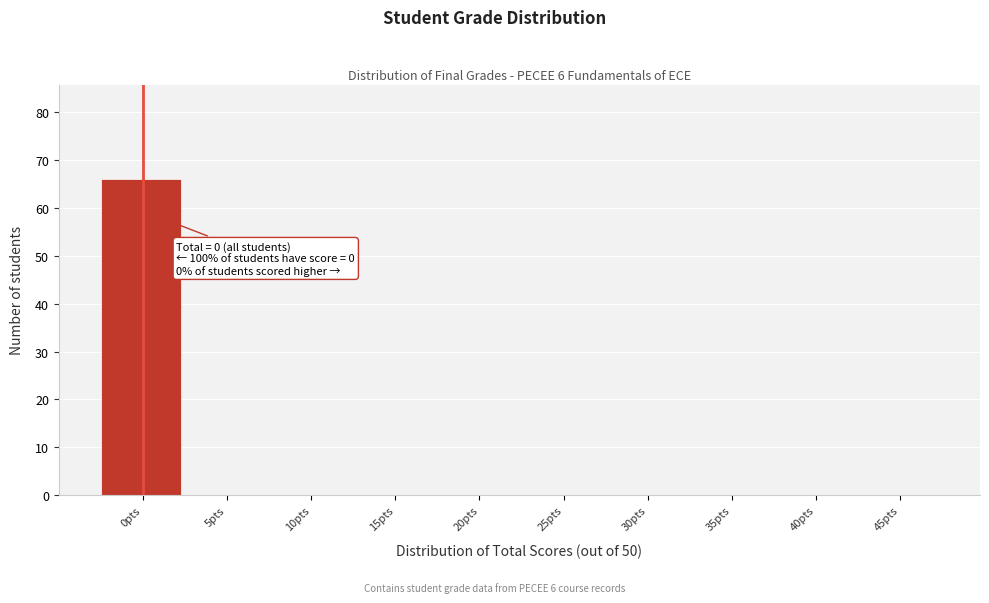

Reading left to right, transcribe all the data shown in this chart.

0pts=66	5pts=0	10pts=0	15pts=0	20pts=0	25pts=0	30pts=0	35pts=0	40pts=0	45pts=0